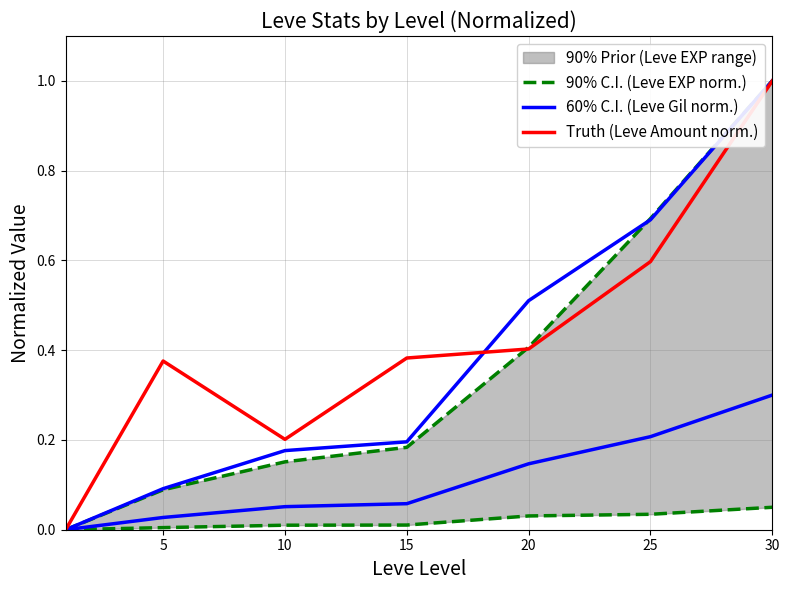

Is the value of 90% C.I. (Leve EXP norm.) at 20 greater than the value of Truth (Leve Amount norm.) at 0?

Yes